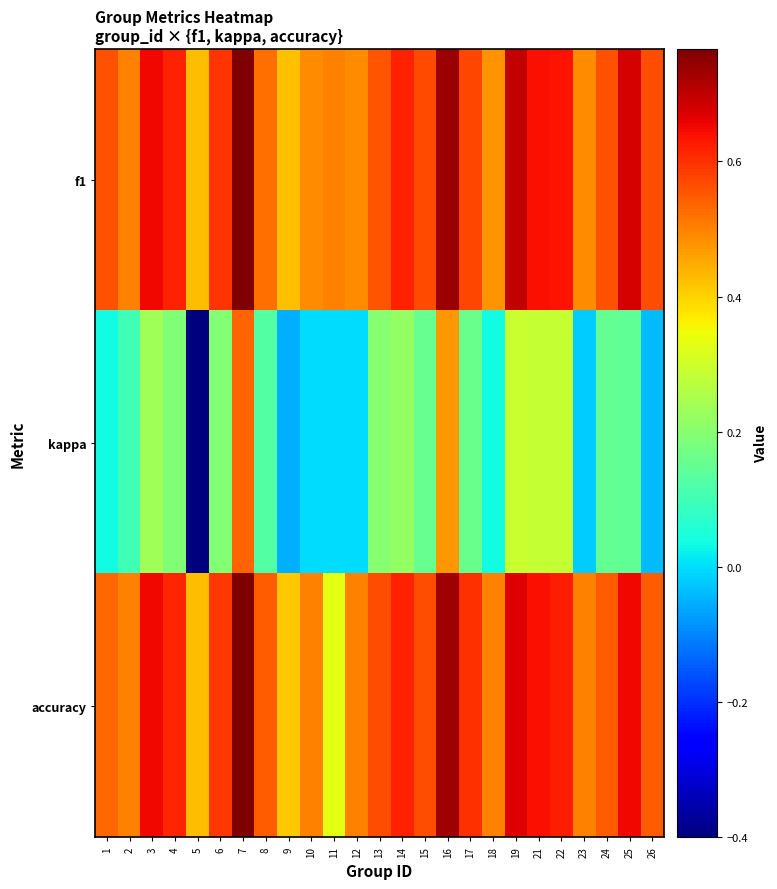

Reading left to right, transcribe all the data shown in this chart.

f1: 1=0.6	2=0.5	3=0.7	4=0.6	5=0.4	6=0.6	7=0.8	8=0.5	9=0.4	10=0.5	11=0.5	12=0.5	13=0.6	14=0.6	15=0.6	16=0.7	17=0.6	18=0.5	19=0.7	21=0.6	22=0.6	23=0.5	24=0.6	25=0.7	26=0.6
kappa: 1=0.0	2=0.1	3=0.2	4=0.2	5=-0.4	6=0.2	7=0.5	8=0.1	9=-0.0	10=0.0	11=0.0	12=0.0	13=0.2	14=0.2	15=0.2	16=0.5	17=0.2	18=0.0	19=0.3	21=0.3	22=0.3	23=-0.0	24=0.1	25=0.1	26=-0.0
accuracy: 1=0.5	2=0.5	3=0.7	4=0.6	5=0.4	6=0.6	7=0.8	8=0.5	9=0.4	10=0.5	11=0.3	12=0.5	13=0.6	14=0.6	15=0.6	16=0.7	17=0.6	18=0.5	19=0.7	21=0.6	22=0.6	23=0.5	24=0.5	25=0.7	26=0.5